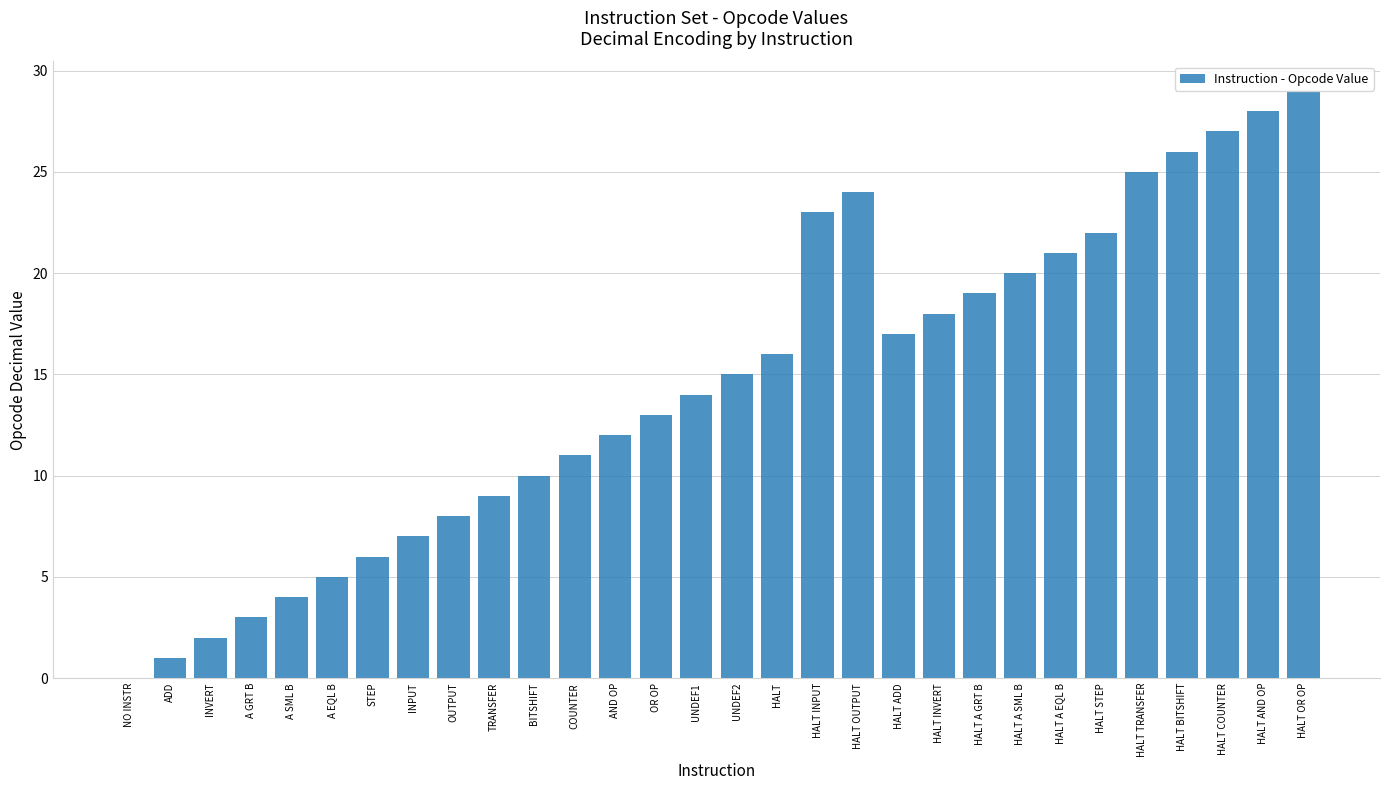

What is the approximate value at HALT INPUT?

23